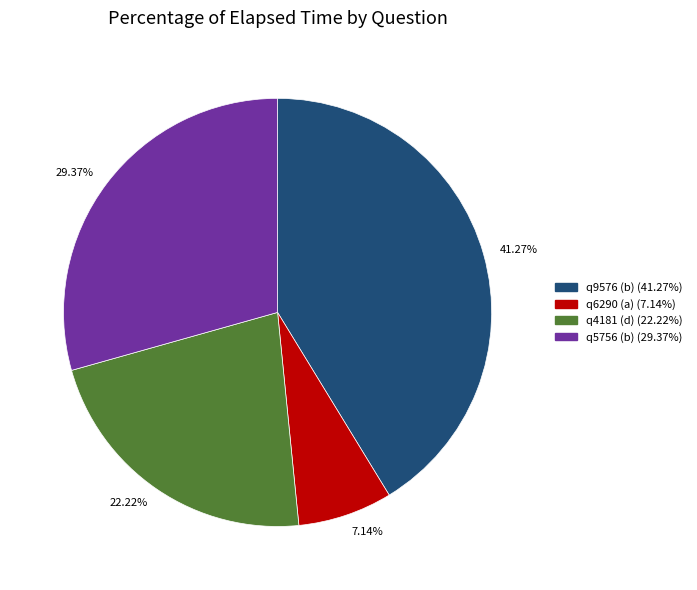

How many segments does this pie chart have?

4